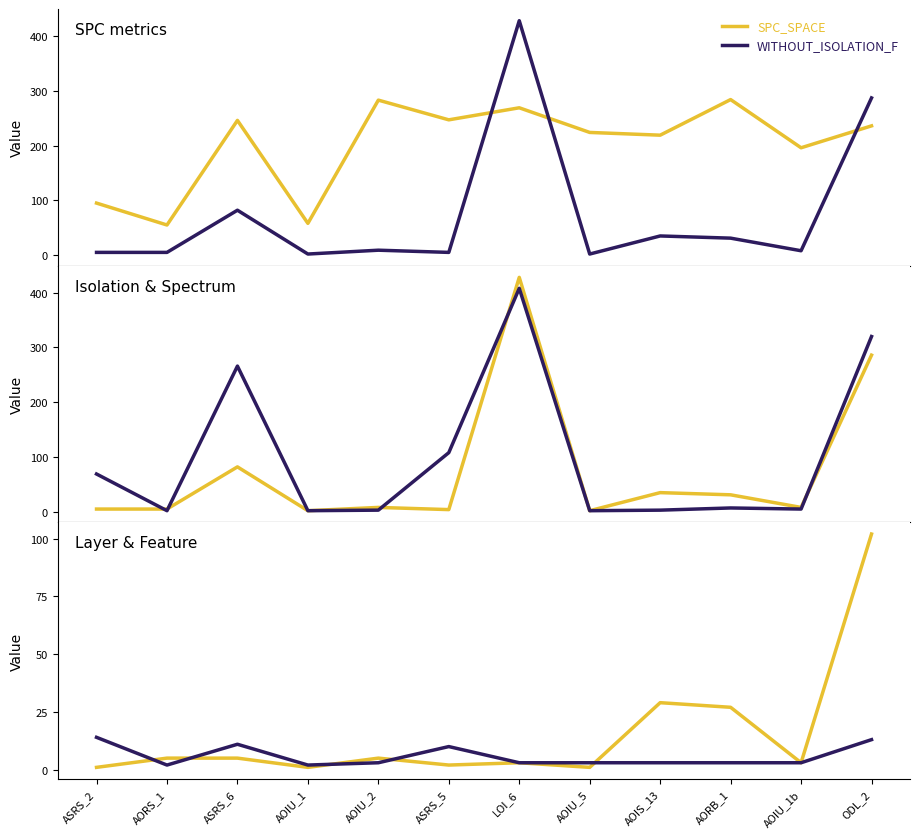

How many data points in WITHOUT_ISOLATION_LAYER are above 8?

5